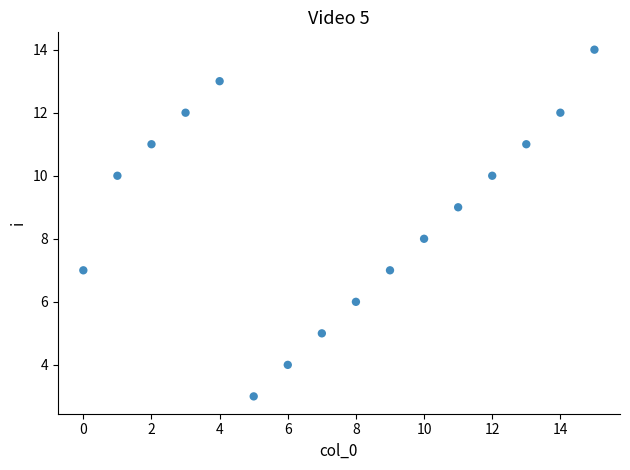

What is the range of Y values (max minus min)?

11